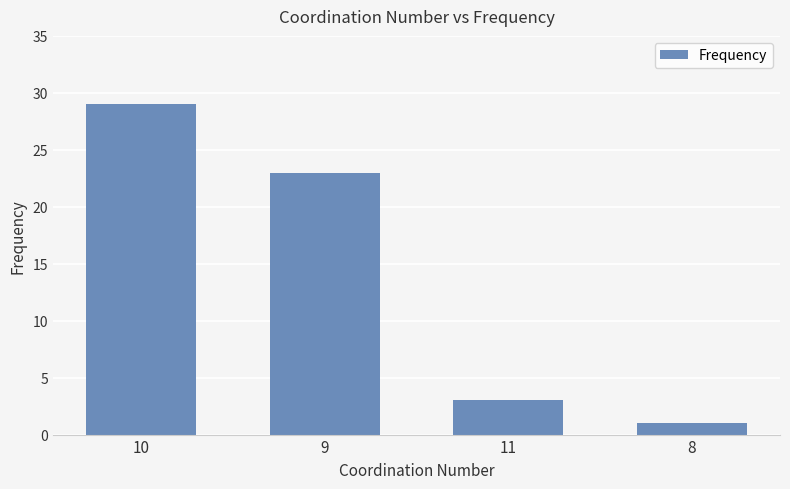

Rank the categories by value from lowest to highest.

8, 11, 9, 10